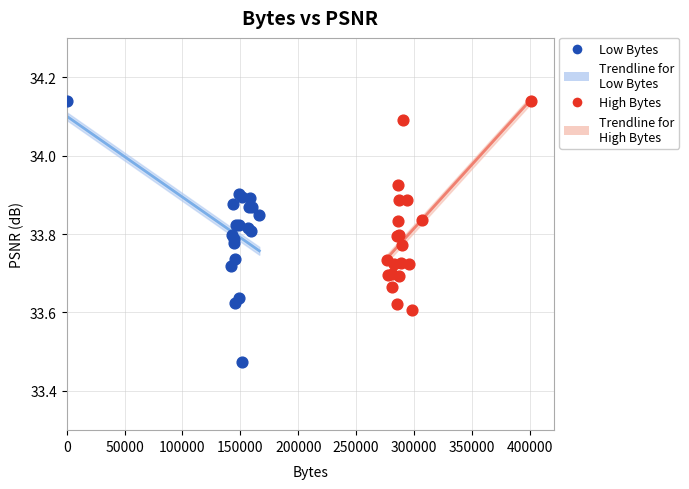

Which series contains the lowest Y value?

Low Bytes